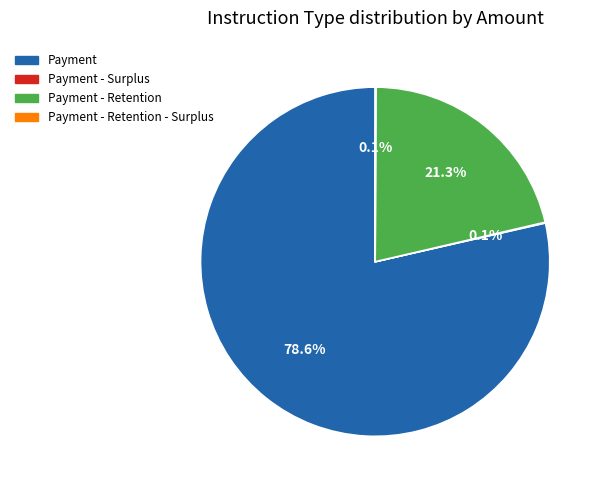

What is the largest slice in the pie chart?

Payment